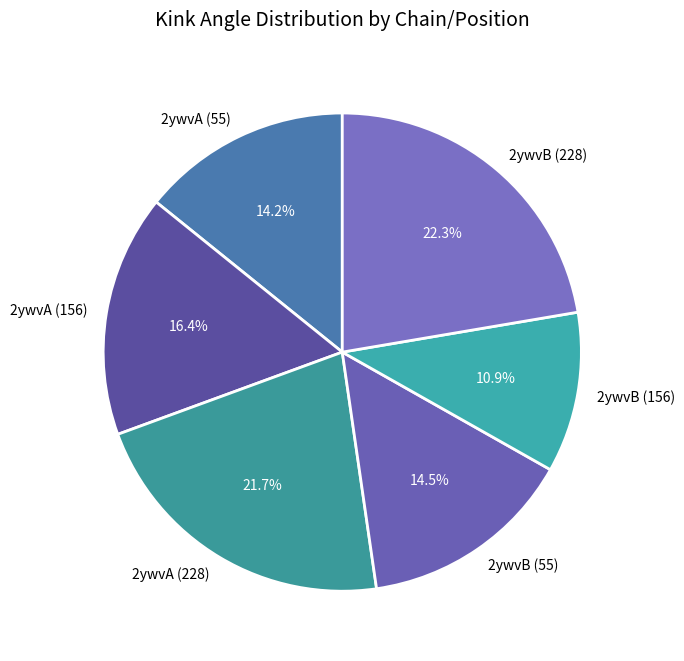

To the nearest percent, what is the average slice percentage?

17%